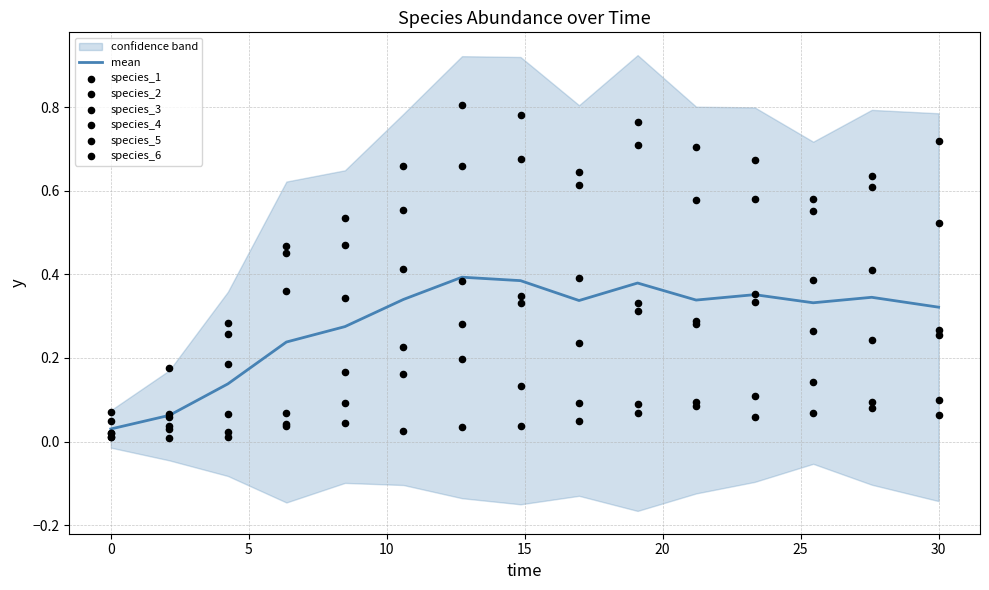

Which series reaches the minimum Y coordinate?

species_2